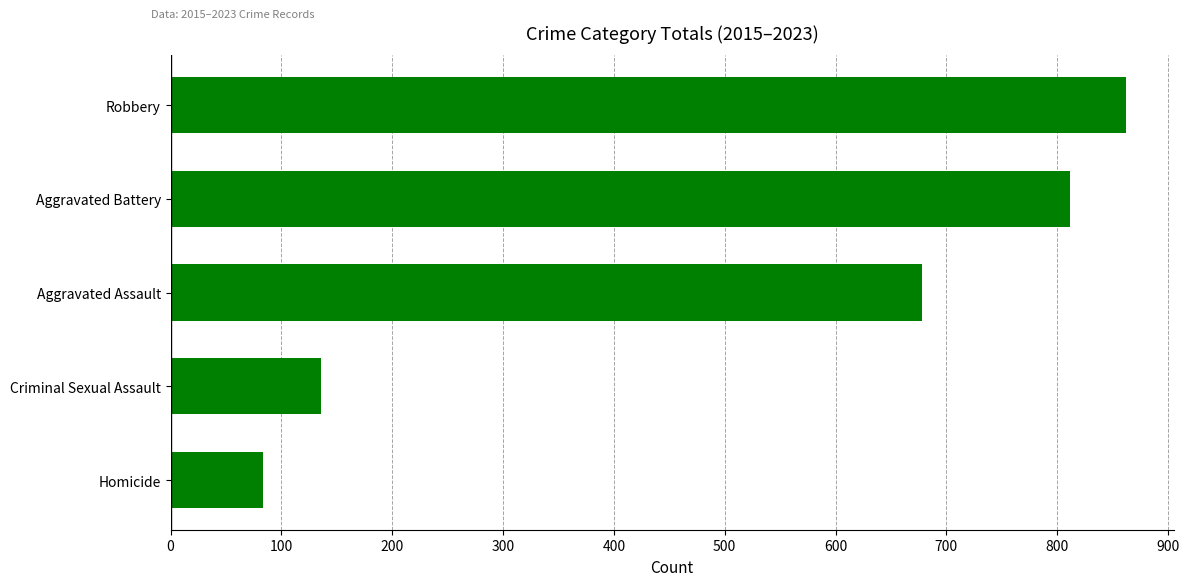

What is the change in value from Aggravated Assault to Aggravated Battery?

+134